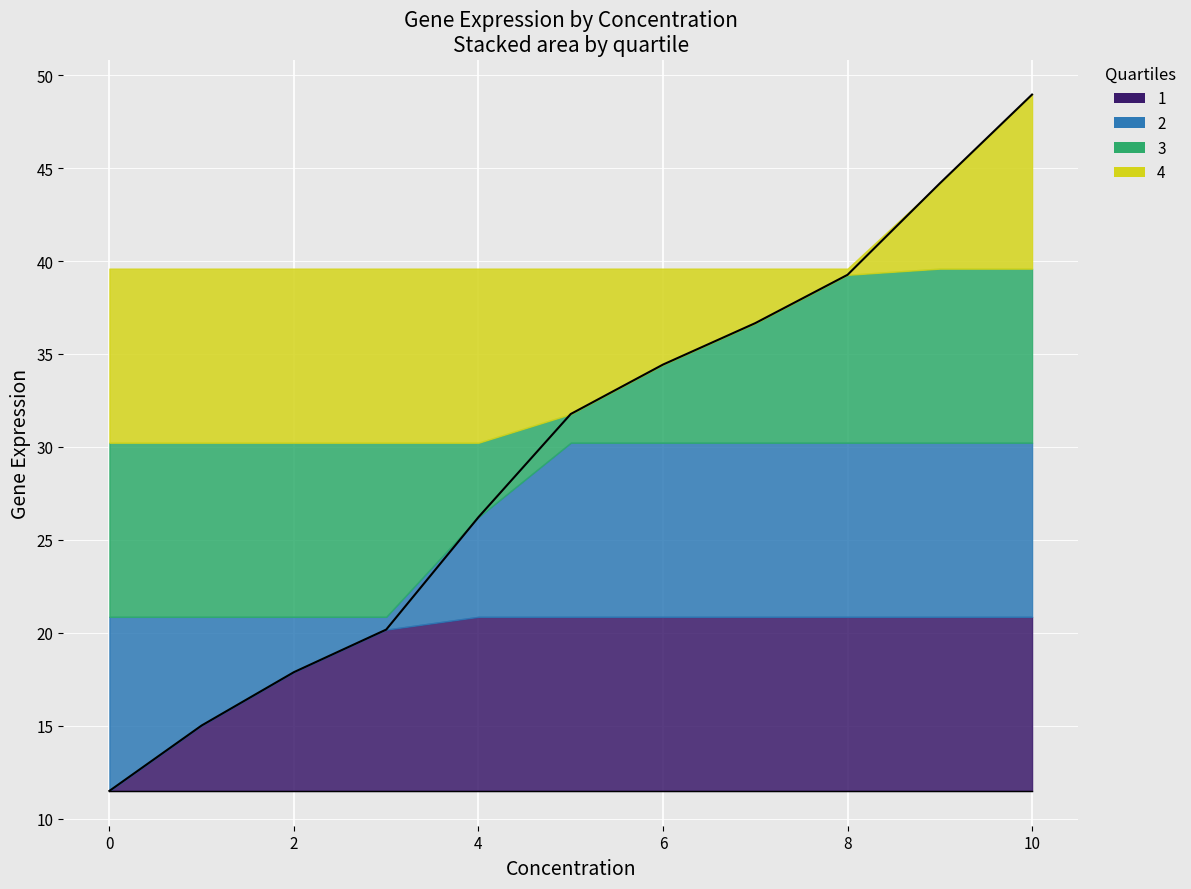

What position from the right is 2.0?

9